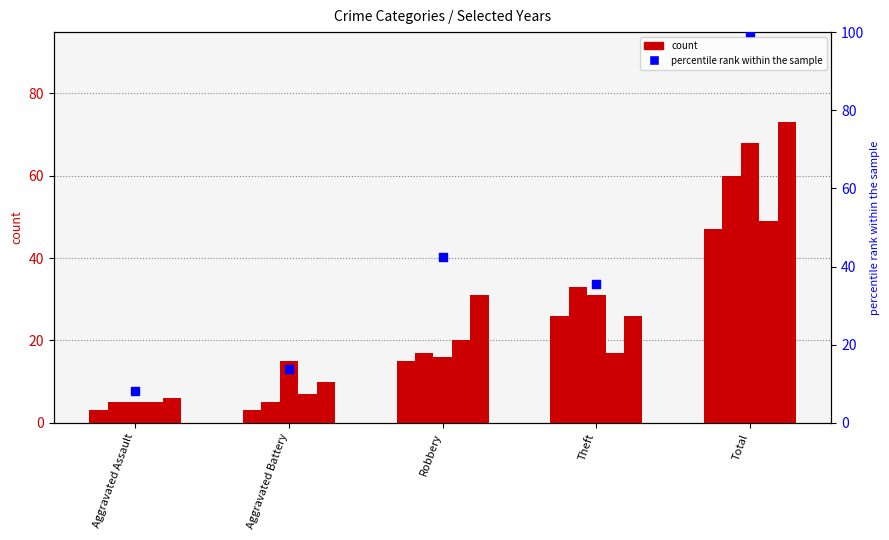

What is the ratio of the value at Aggravated Assault to the value at Total?

0.1